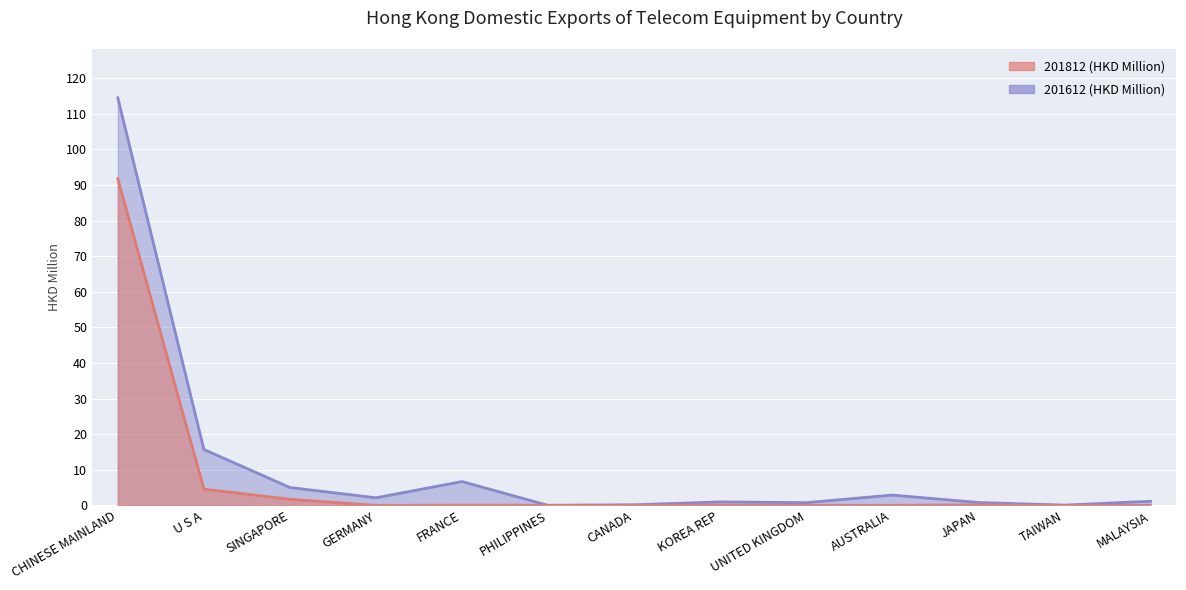

Reading left to right, list all the values displayed in this chart.

201612 (HKD Million): 114.5	15.7	5.0	2.1	6.7	0.0	0.2	1.0	0.8	2.9	0.8	0.1	1.2
201812 (HKD Million): 91.8	4.6	1.7	0.0	0.1	0.0	0.0	0.1	0.0	0.0	0.1	0.0	0.0